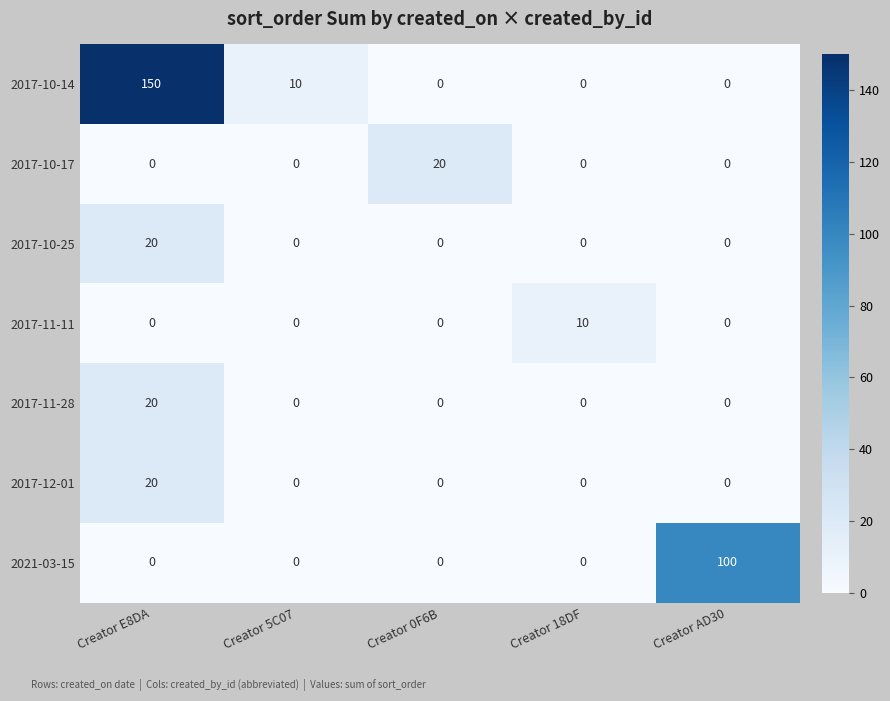

At how many categories does at least one series exceed 60?

2